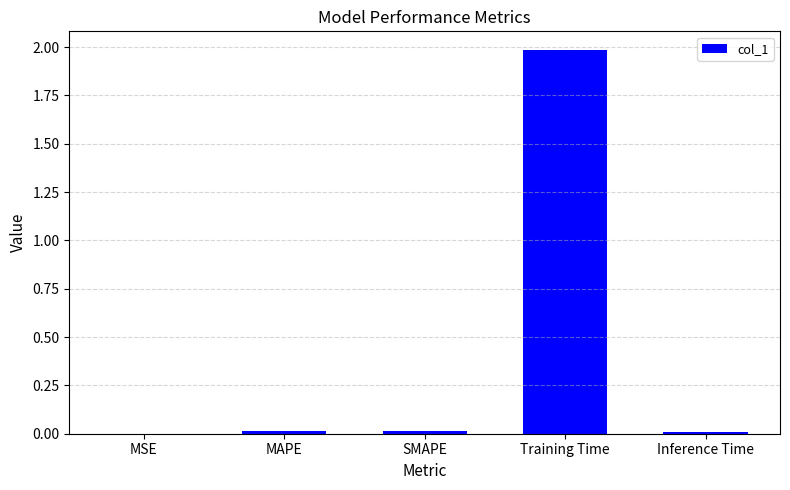

What is the maximum value shown in the chart?

2.0